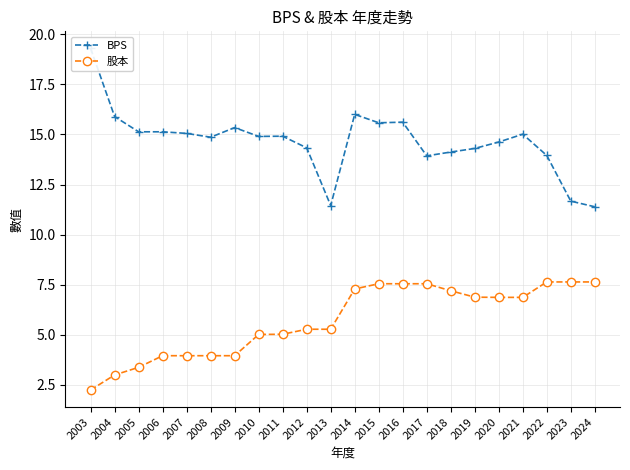

Rank the series by their average value, from highest to lowest.

BPS, 股本